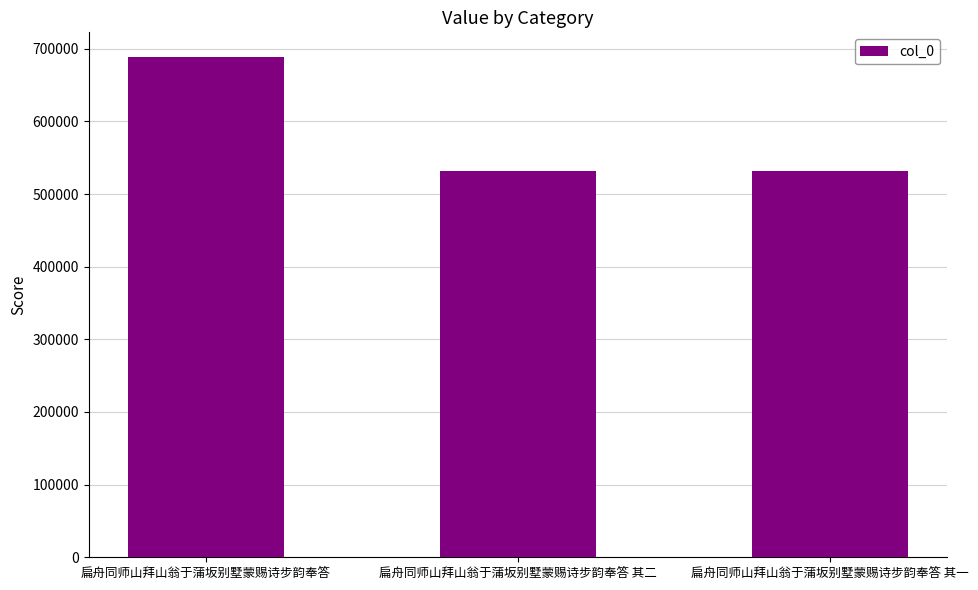

How many bars are there in total?

3